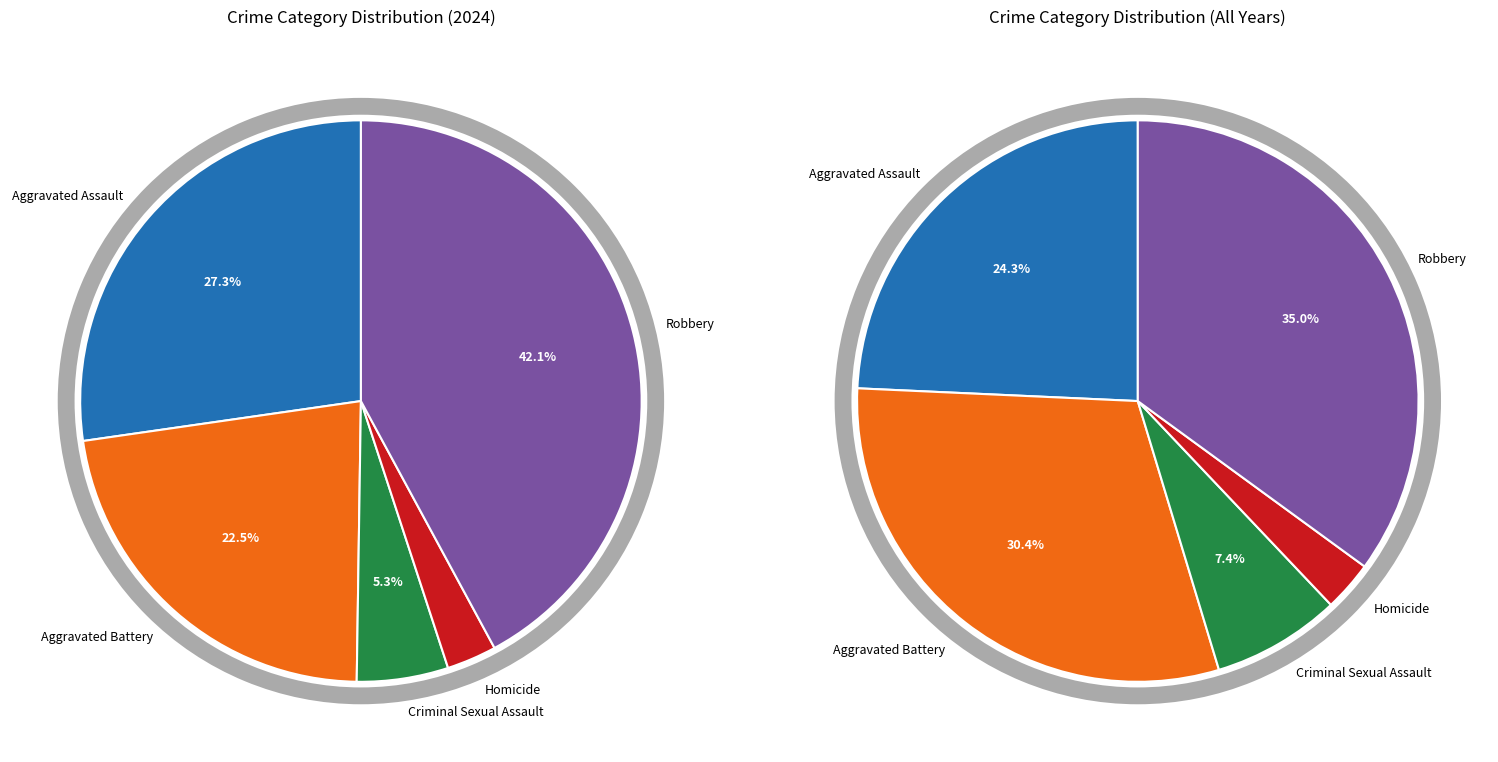

How many segments does this pie chart have?

5